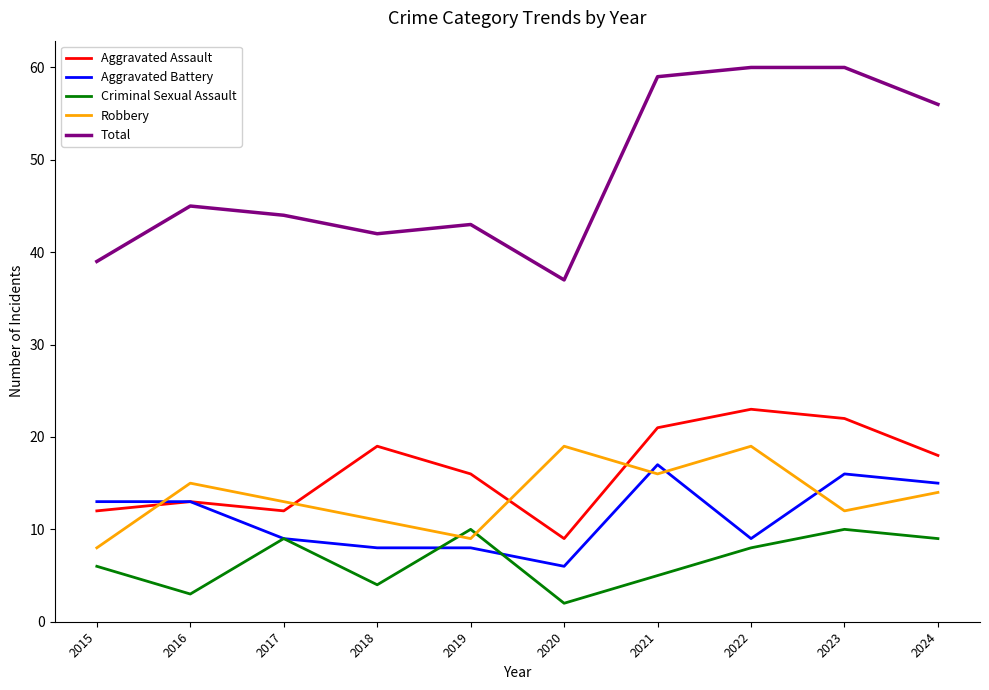

What is the highest value of the Total series?

60